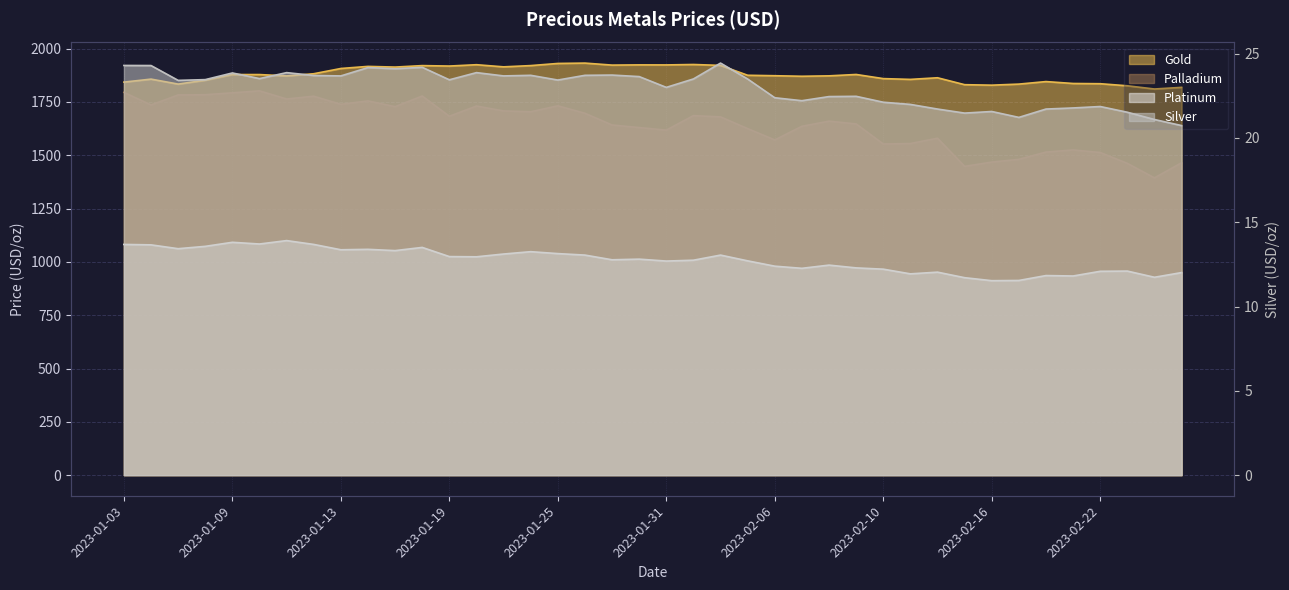

Is it true that Platinum equals 1024.0 at 2023-01-20?

True